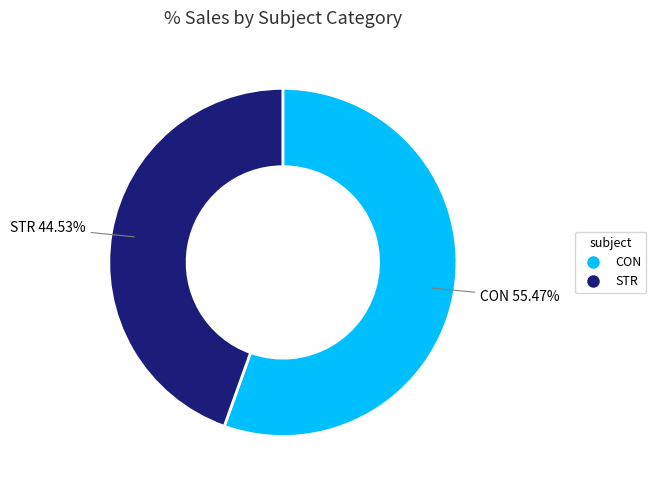

To the nearest percent, what is the difference between the largest and smallest slice percentages?

11%